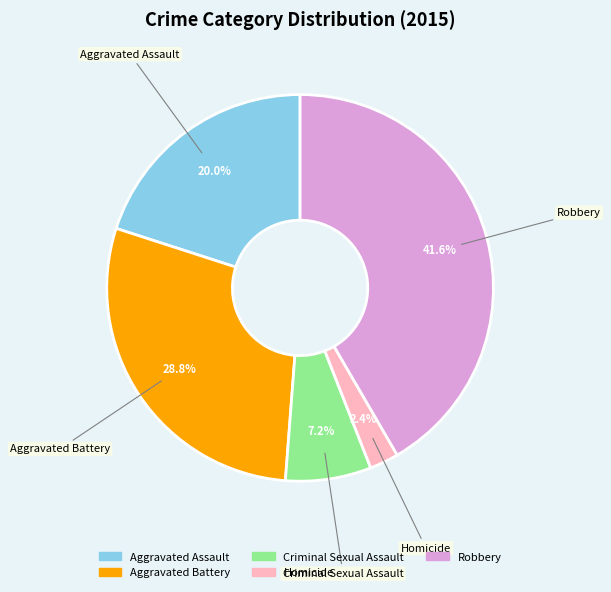

Count the number of slices in the pie.

5